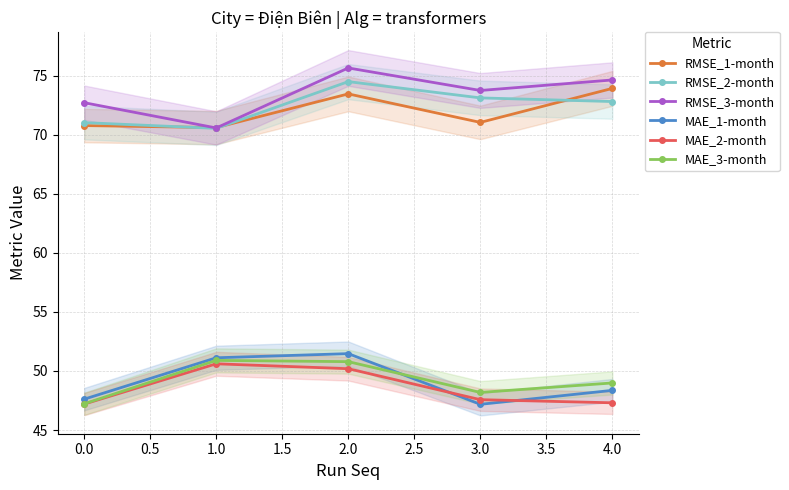

Where is MAE_1-month nearest to the value 49?

4.0